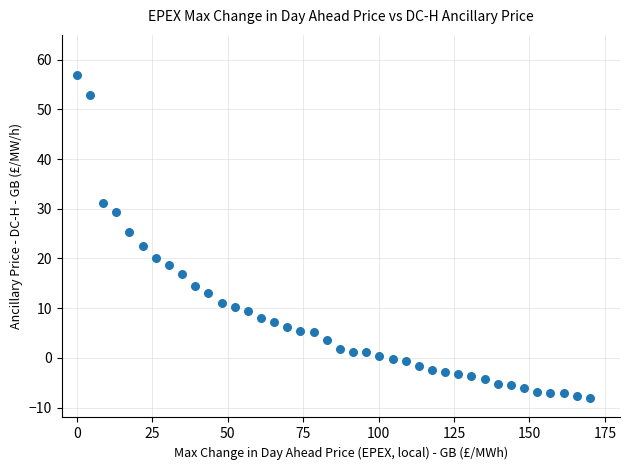

What is the range of Y values (max minus min)?

65.0